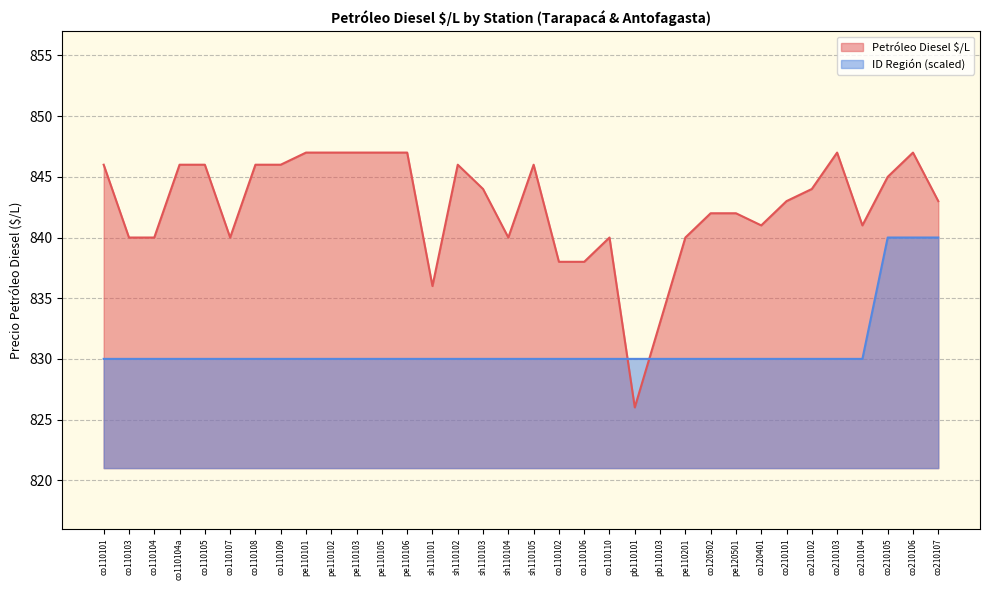

Rank the categories by value from highest to lowest.

pe110101, pe110102, pe110103, pe110105, pe110106, co210103, co210106, co110101, co110104a, co110105, co110108, co110109, sh110102, sh110105, co210105, sh110103, co210102, co210101, co210107, co120502, pe120501, co120401, co210104, co110103, co110104, co110107, sh110104, co110110, pe110201, co110102, co110106, sh110101, pb110103, pb110101